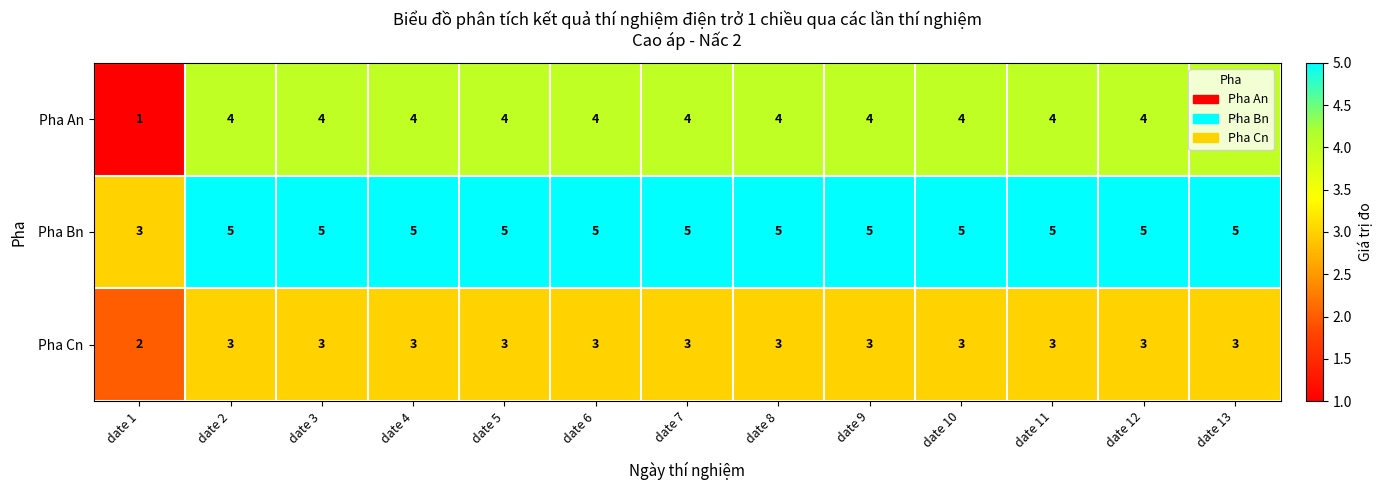

What is the minimum value shown in the chart?

1